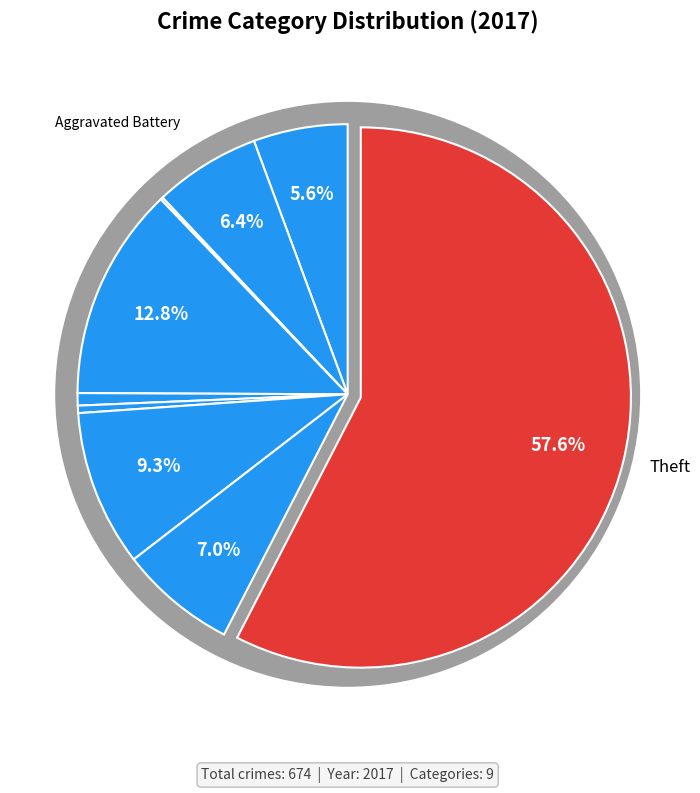

To the nearest percent, what portion does Aggravated Assault represent?

6%